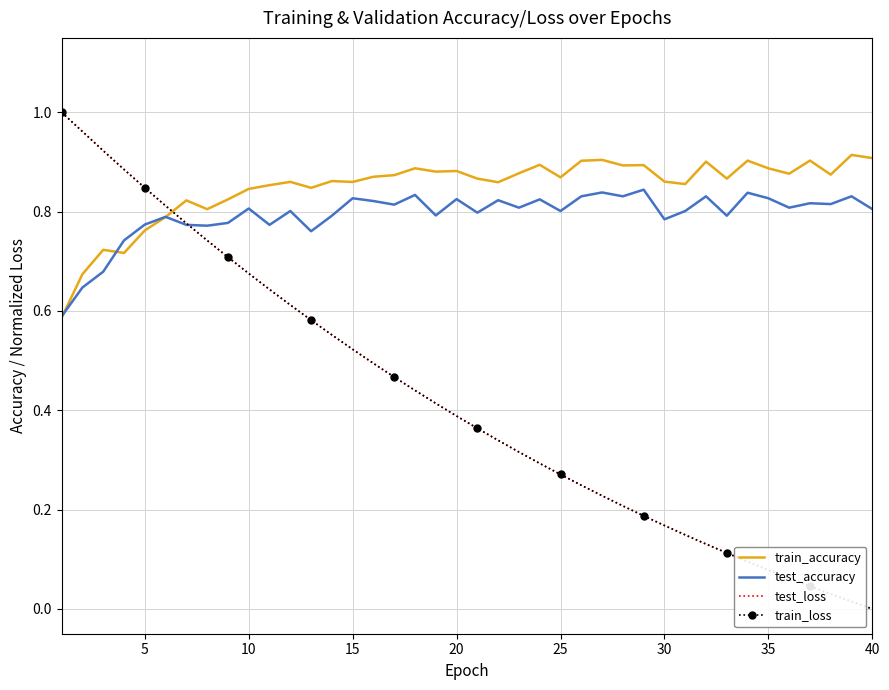

True or false: test_loss and train_accuracy cross at least once.

True